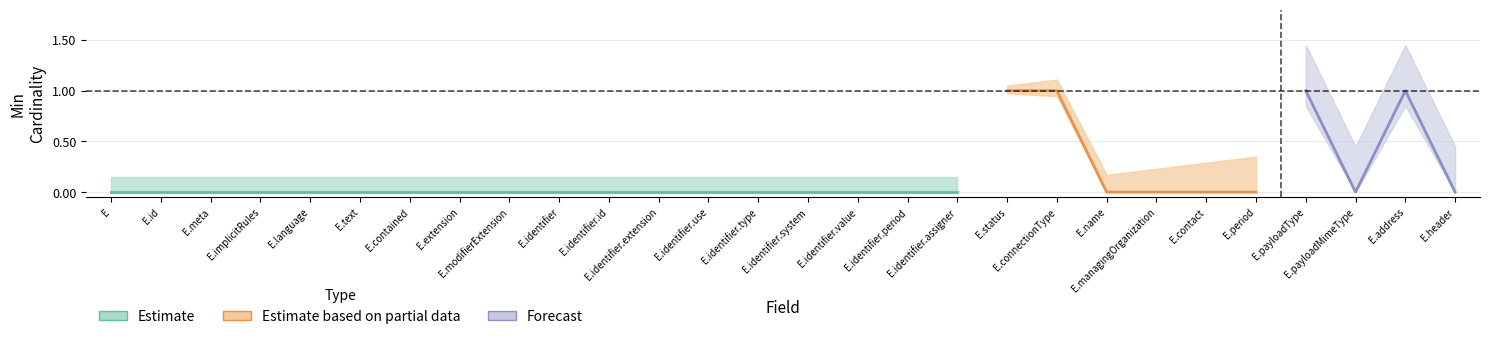

Is it true that Base Min equals 0 at Endpoint.modifierExtension?

True